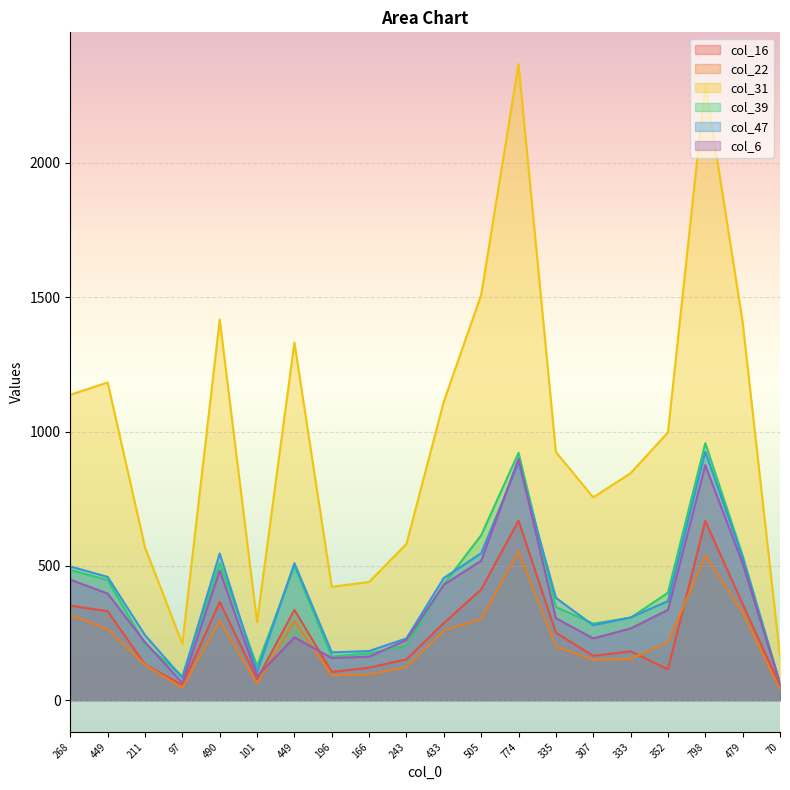

Reading right to left, list all the values displayed in this chart.

col_16: 70=53	479=358	798=667	352=115	333=182	307=165	335=251	774=668	505=412	433=287	243=152	166=121	196=105	449=336	101=78	490=366	97=56	211=133	449=331	268=352
col_22: 70=39	479=327	798=537	352=216	333=154	307=150	335=200	774=553	505=302	433=259	243=124	166=96	196=93	449=296	101=62	490=295	97=46	211=131	449=264	268=318
col_31: 70=163	479=1407	798=2295	352=997	333=845	307=755	335=924	774=2368	505=1509	433=1112	243=582	166=440	196=422	449=1332	101=291	490=1417	97=210	211=569	449=1183	268=1137
col_39: 70=62	479=538	798=957	352=400	333=307	307=285	335=347	774=921	505=614	433=432	243=204	166=174	196=163	449=500	101=127	490=510	97=89	211=210	449=447	268=485
col_47: 70=62	479=530	798=925	352=369	333=308	307=279	335=381	774=885	505=547	433=455	243=230	166=183	196=178	449=510	101=105	490=546	97=84	211=242	449=459	268=498
col_6: 70=61	479=509	798=875	352=336	333=267	307=230	335=305	774=899	505=519	433=430	243=224	166=162	196=157	449=234	101=89	490=483	97=64	211=216	449=397	268=449